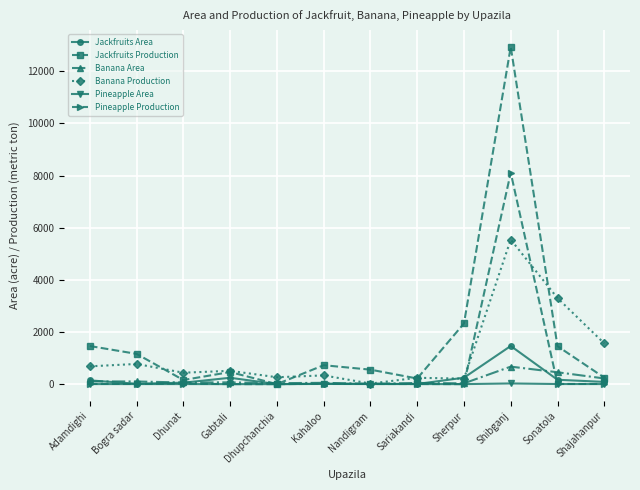

How many values in the Banana Area series exceed 67?

6